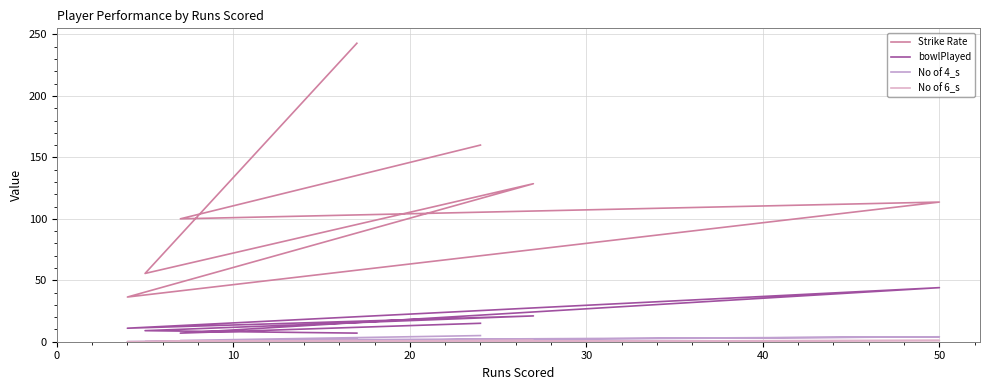

Reading left to right, extract all data points from this chart.

Strike Rate: 160.0	100.0	113.6	36.4	128.6	55.5	242.8
bowlPlayed: 15.0	7.0	44.0	11.0	21.0	9.0	7.0
No of 4_s: 5.0	1.0	4.0	0.0	2.0	0.0	2.0
No of 6_s: 0.0	0.0	1.0	0.0	1.0	0.0	1.0